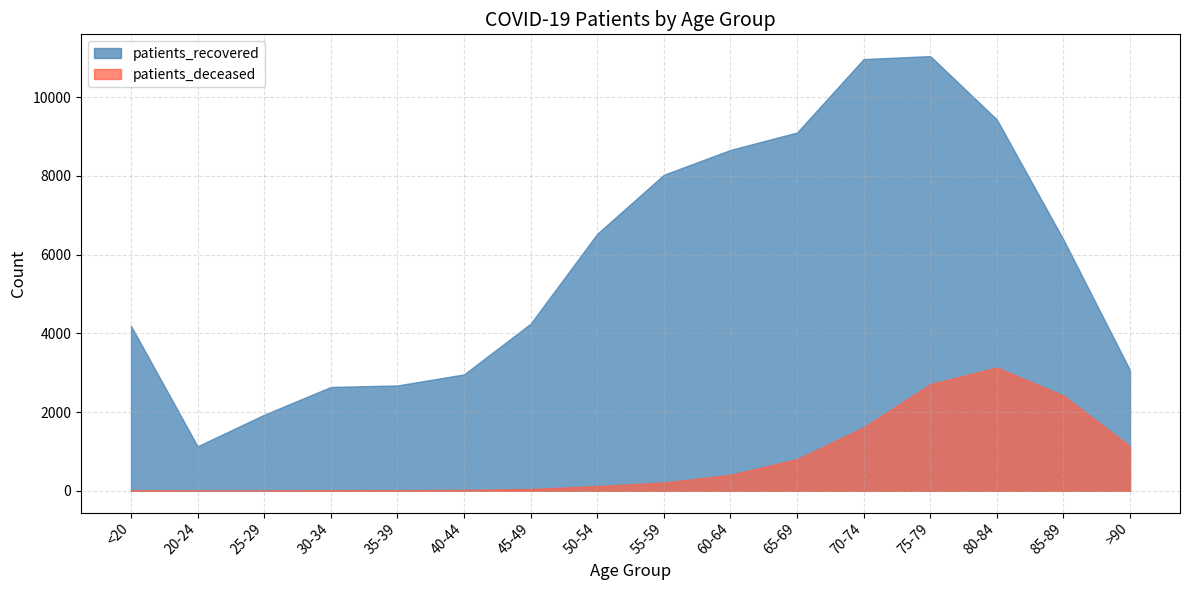

Does the chart display data point markers on the line(s)?

No